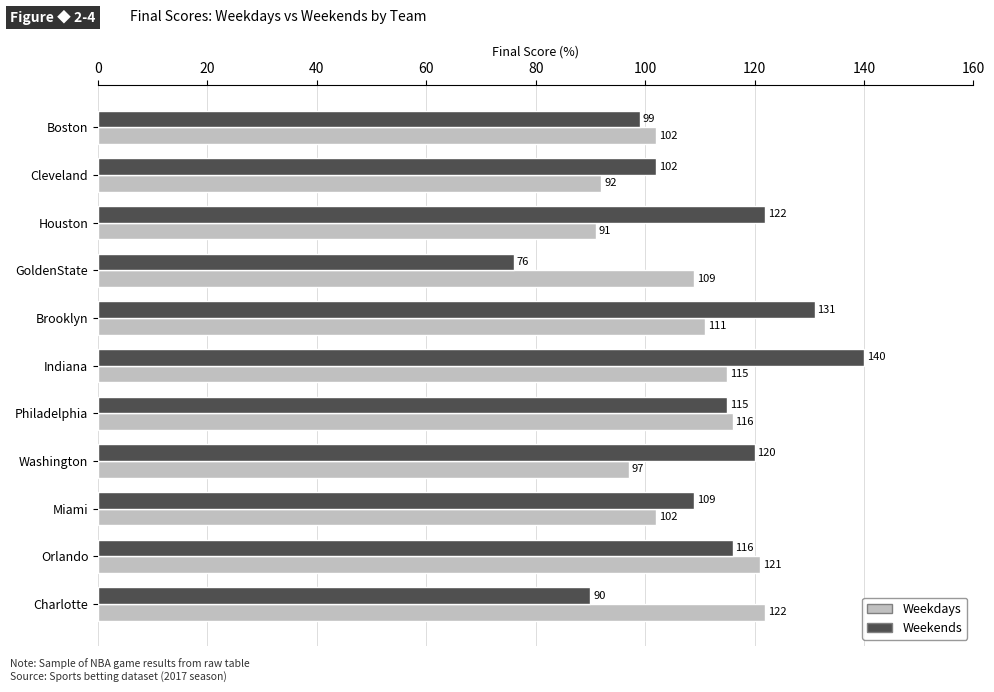

At which label does Weekdays reach its minimum?

Houston